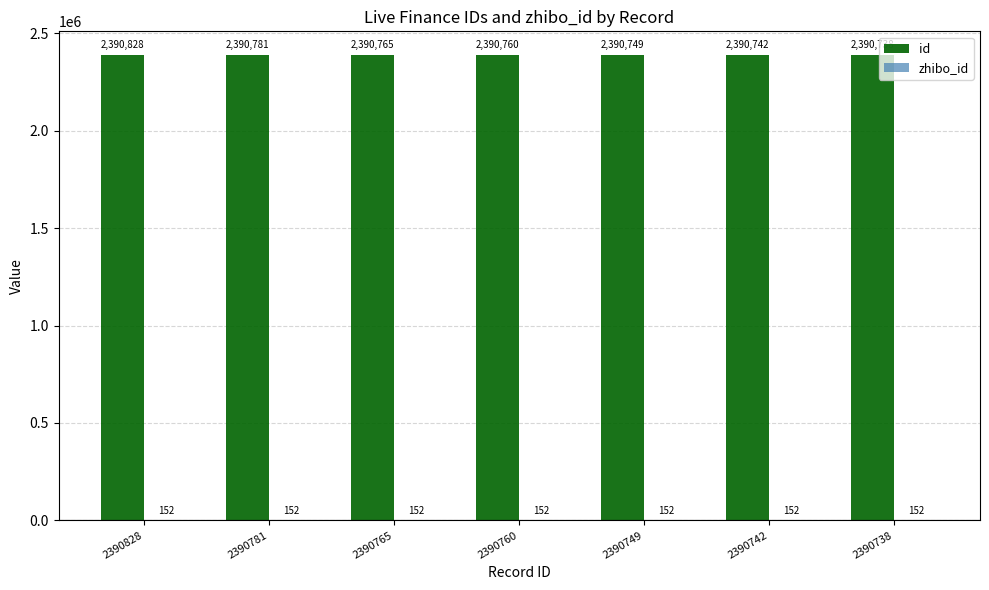

Which series has the largest total across all categories?

id